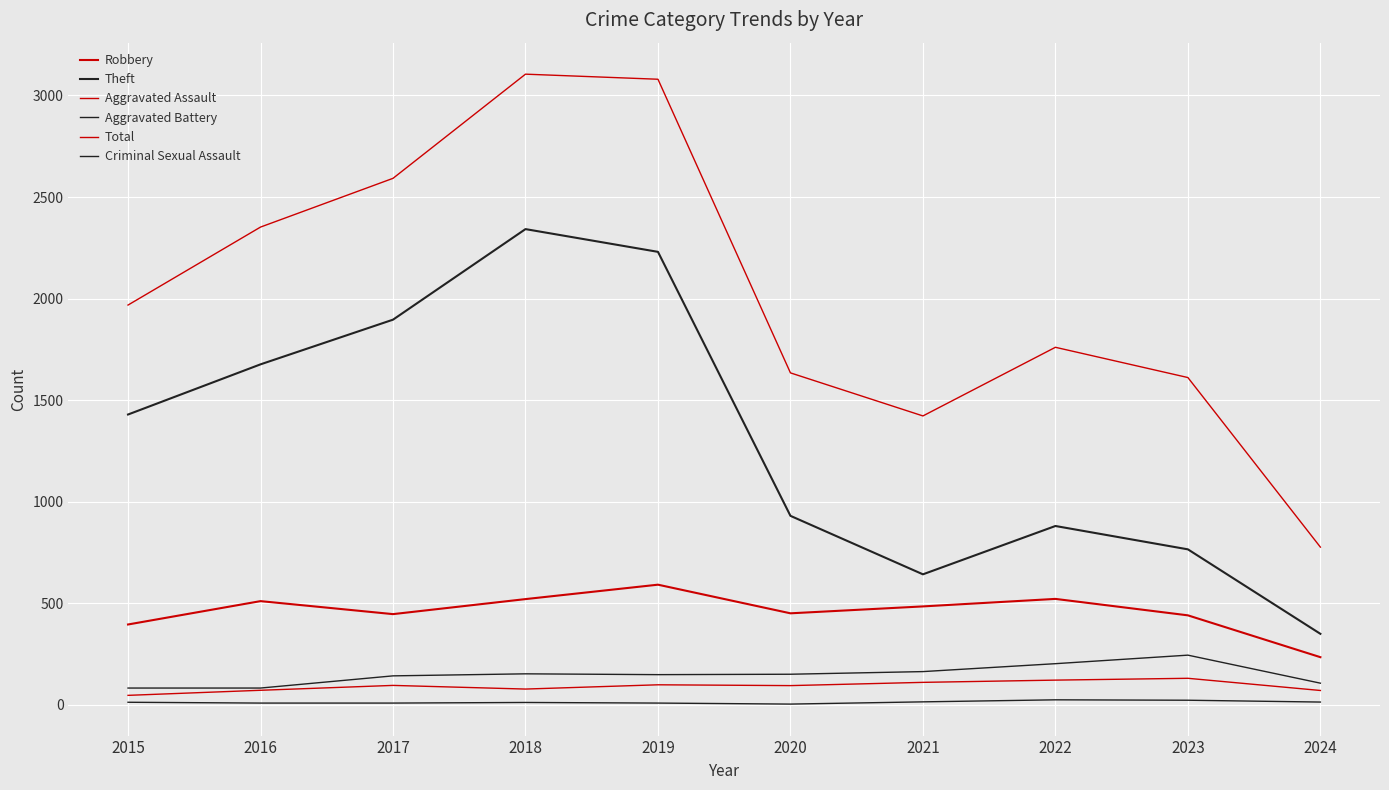

What is the highest value of the Aggravated Assault series?

130